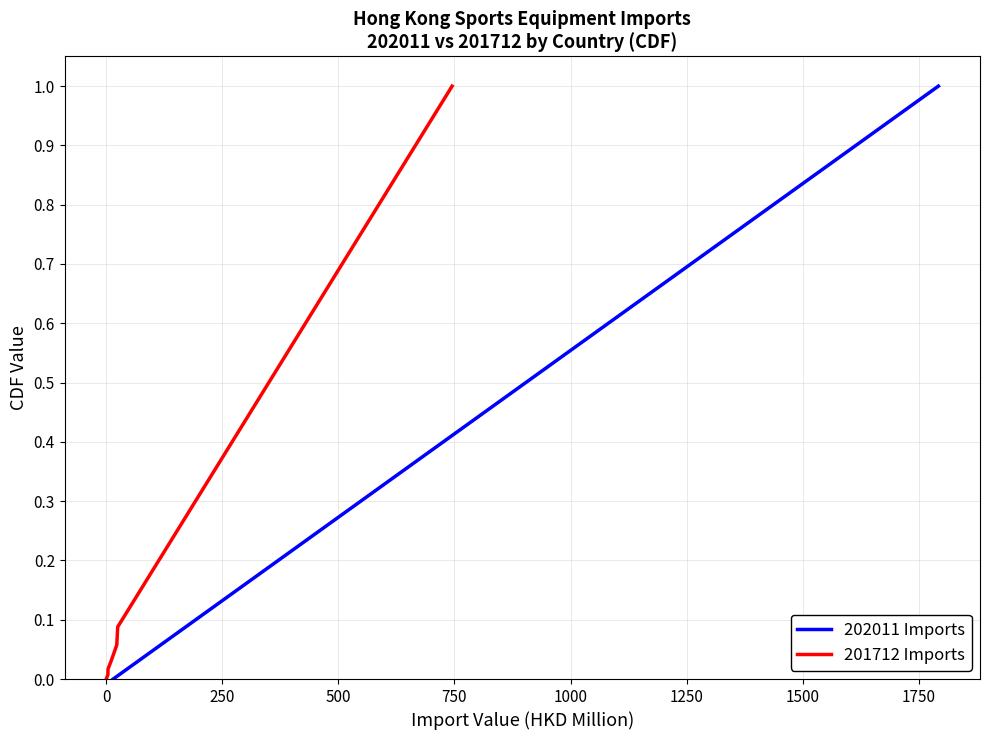

What is the maximum value for 202011 Imports?

1.0